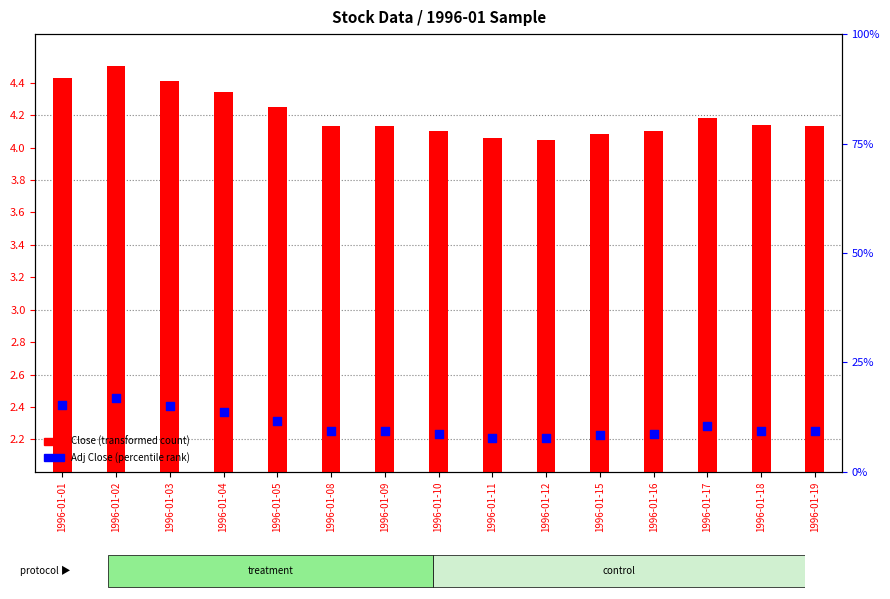

Is the value of Adj Close (percentile rank) at 1996-01-18 greater than the value of Close (transformed count) at 1996-01-19?

No